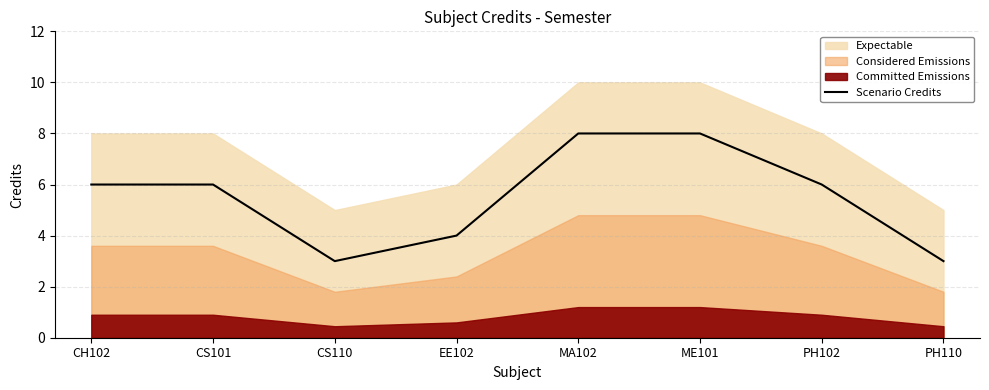

What is the label of the 6th point from the right?

CS110